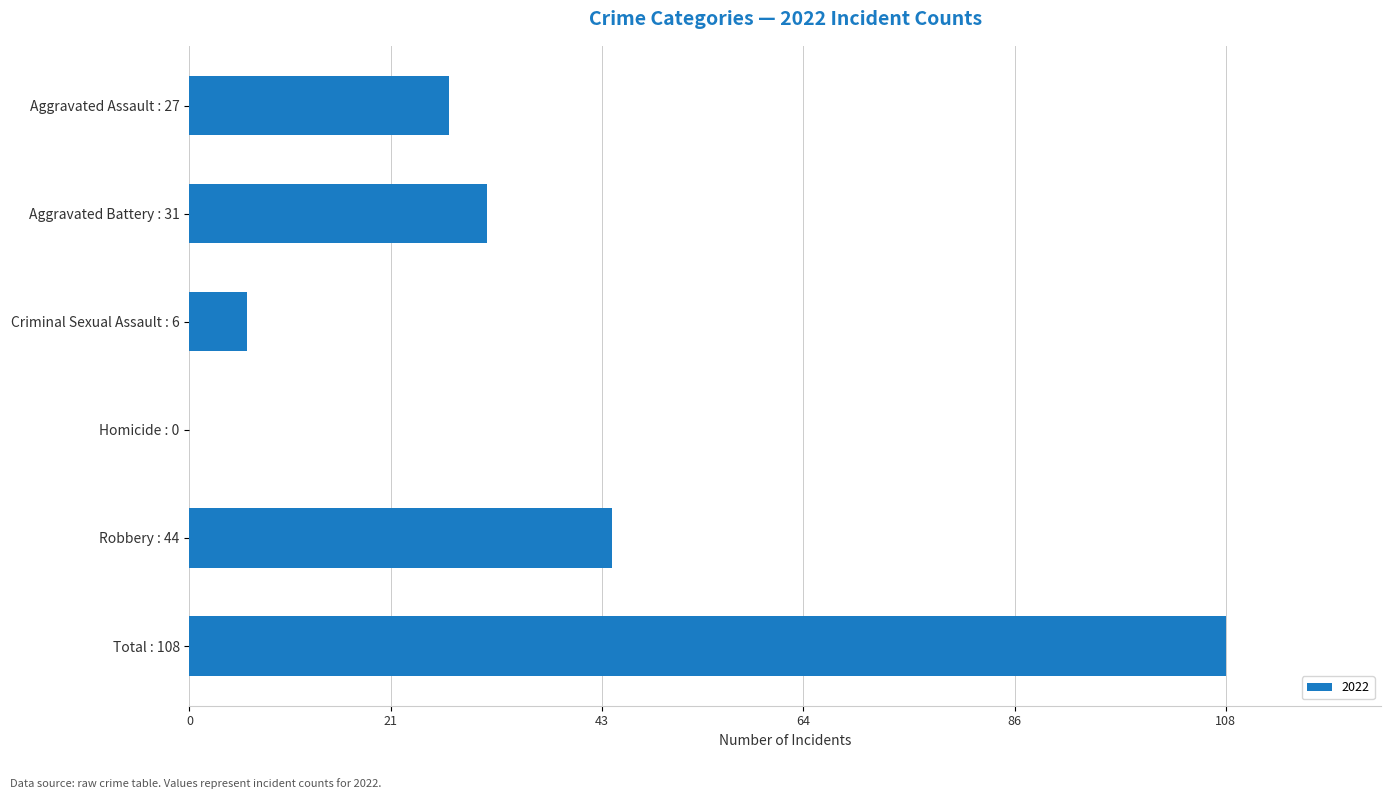

The chart shows a value of 44 at Robbery : 44. True or false?

True